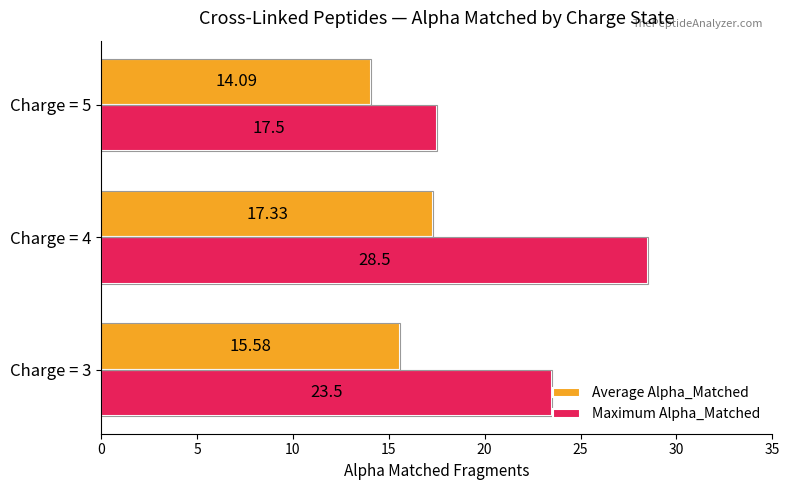

What is the smallest value displayed?

14.1